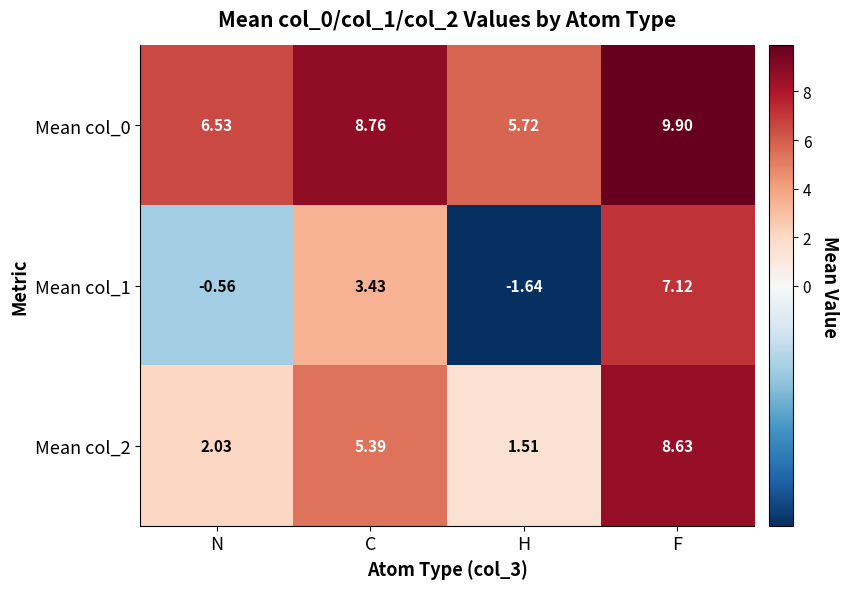

At which label is Mean col_1 closest to 2?

C